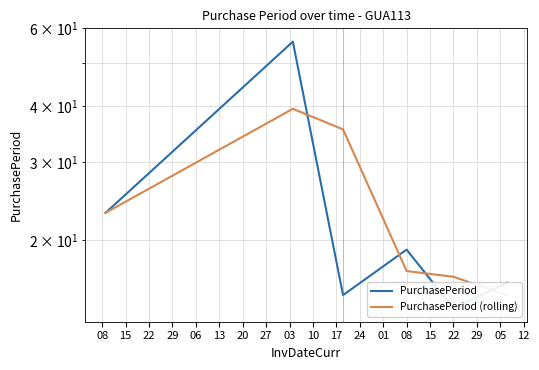

What are all the series names shown in the legend?

PurchasePeriod, PurchasePeriod (rolling)